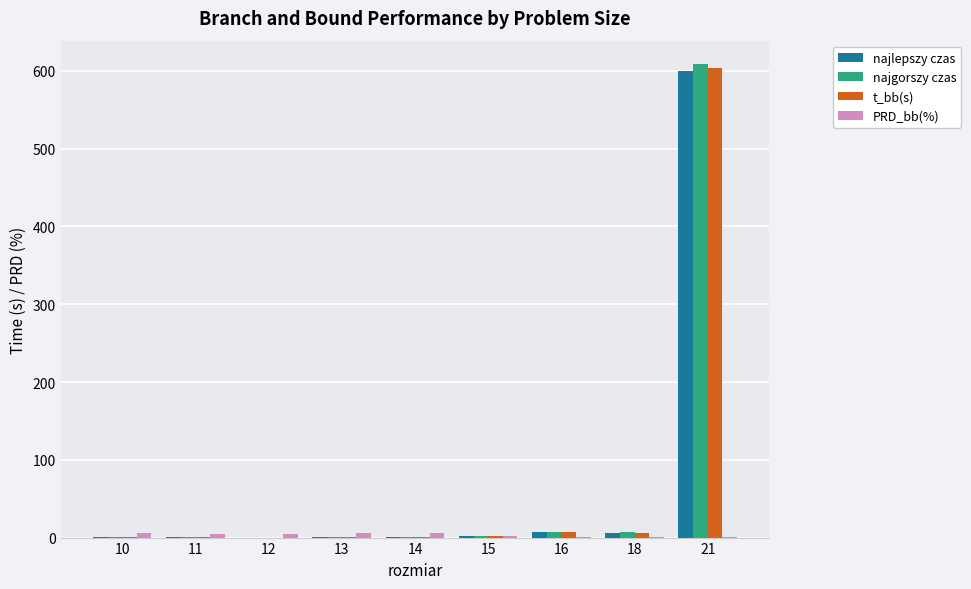

What is the maximum value shown in the chart?

608.4